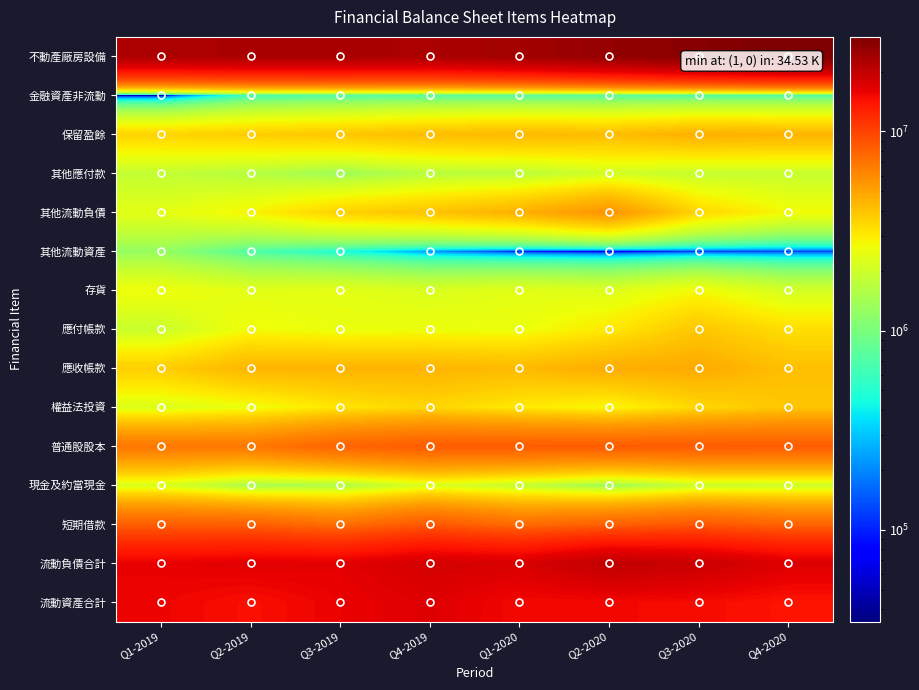

Between Q2-2019 and Q3-2020, which is larger?

Q3-2020